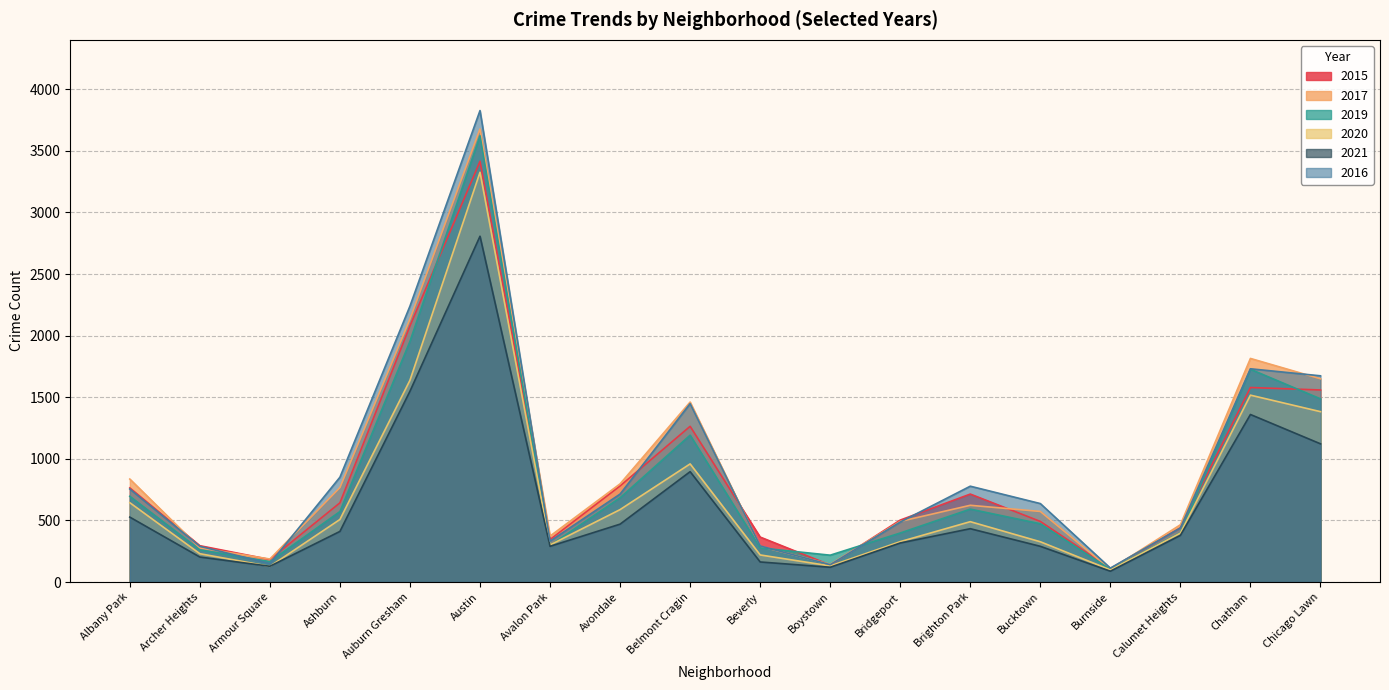

Where does the 2016 series first go above 714?

Albany Park